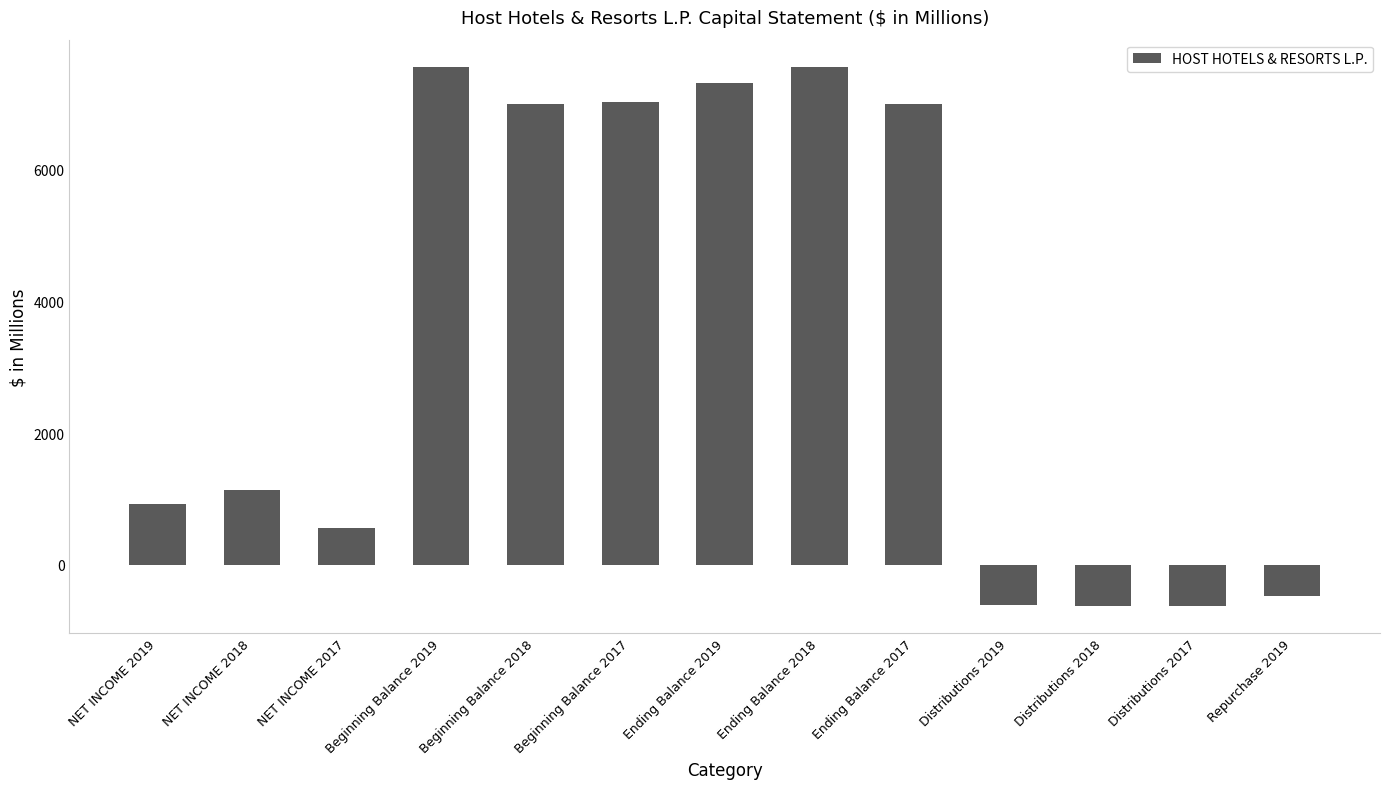

What is the smallest value displayed?

-630